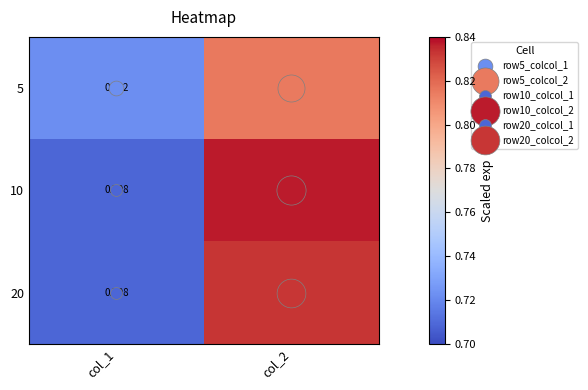

Is the value of 20 at col_1 greater than the value of 5 at col_2?

No